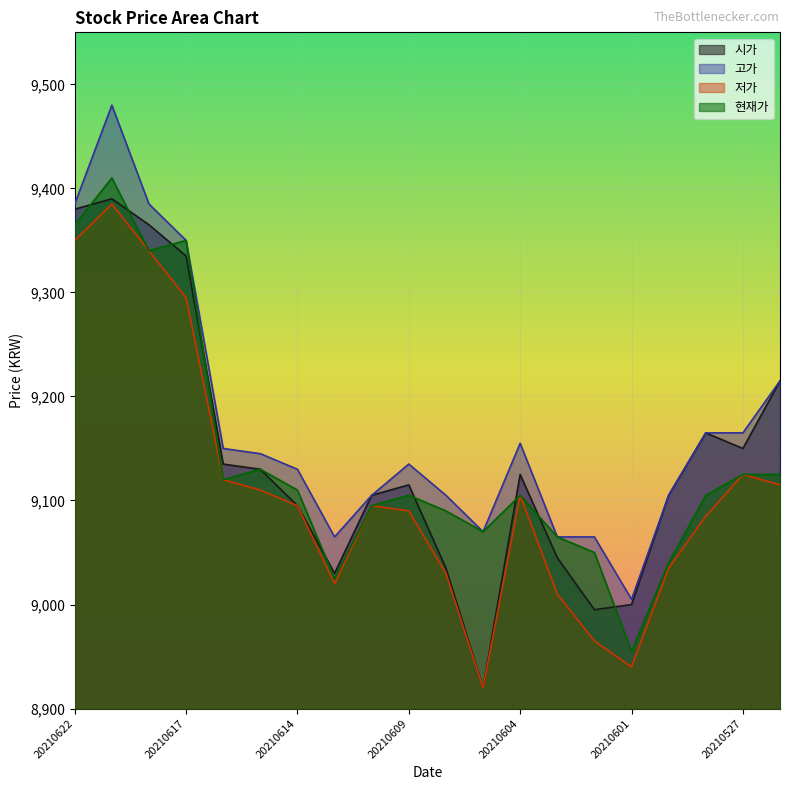

What is the value of the 현재가 point at the 12th from the left?

9070